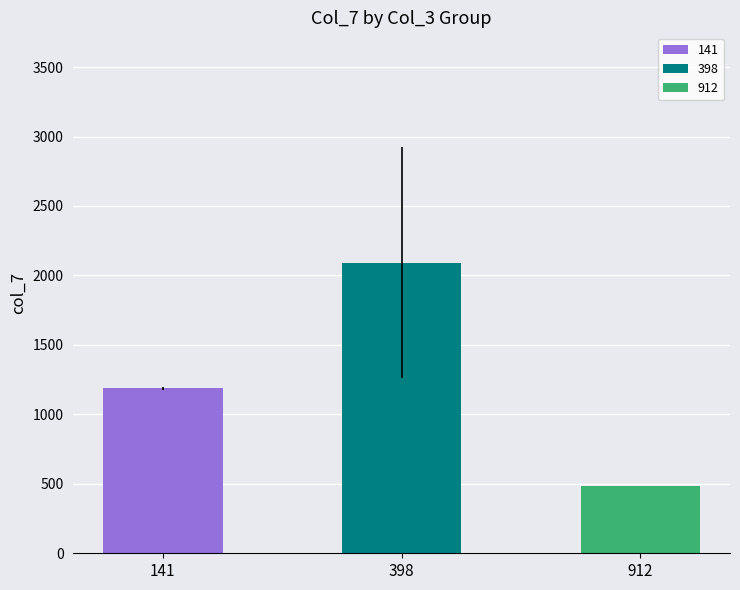

What is the greatest value displayed?

2092.0